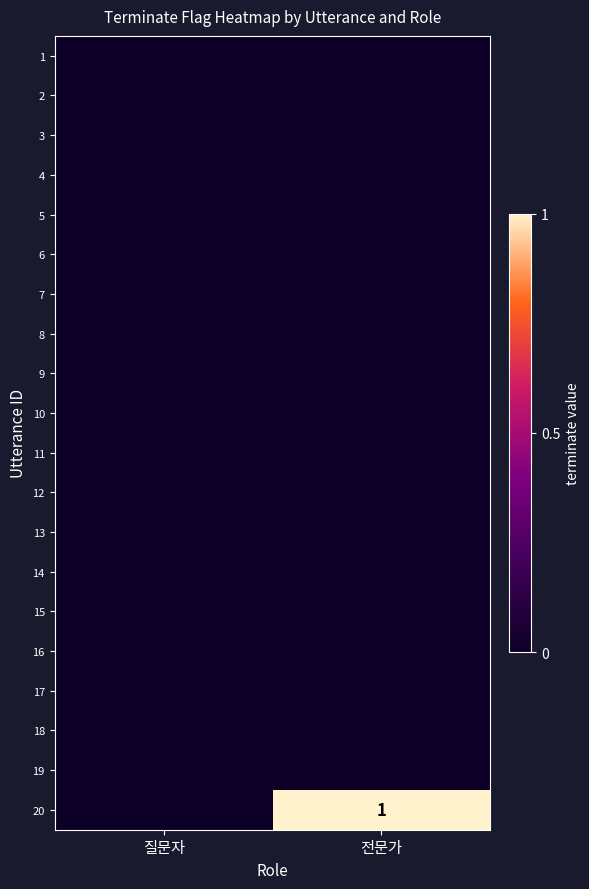

The 4 series shows 0 at 질문자. True or false?

True